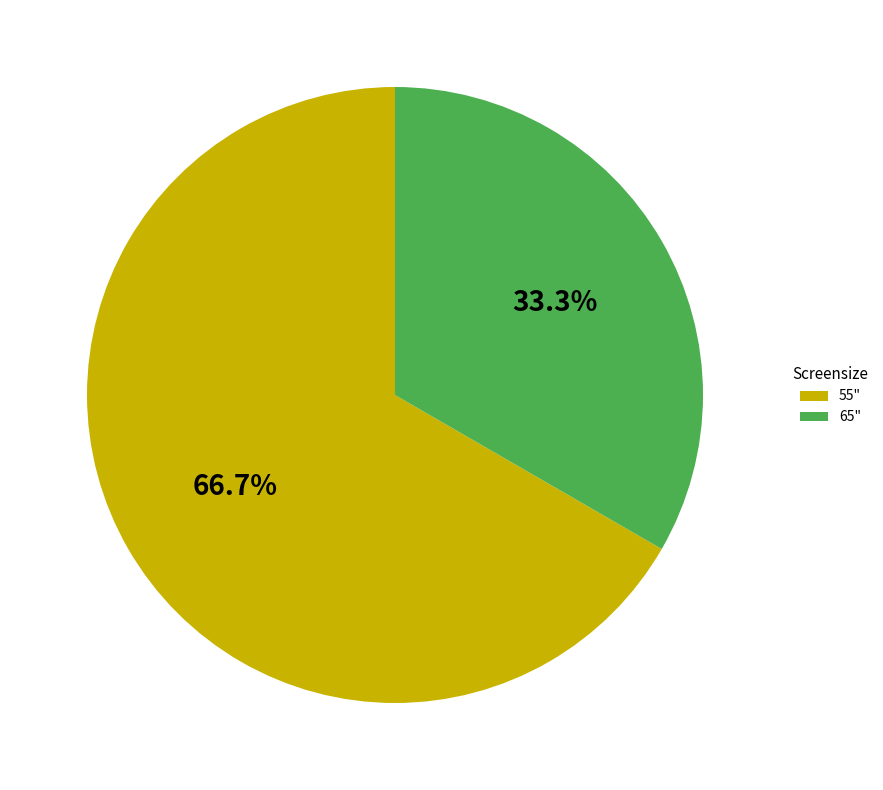

True or false: 65" accounts for 20% of the total.

False